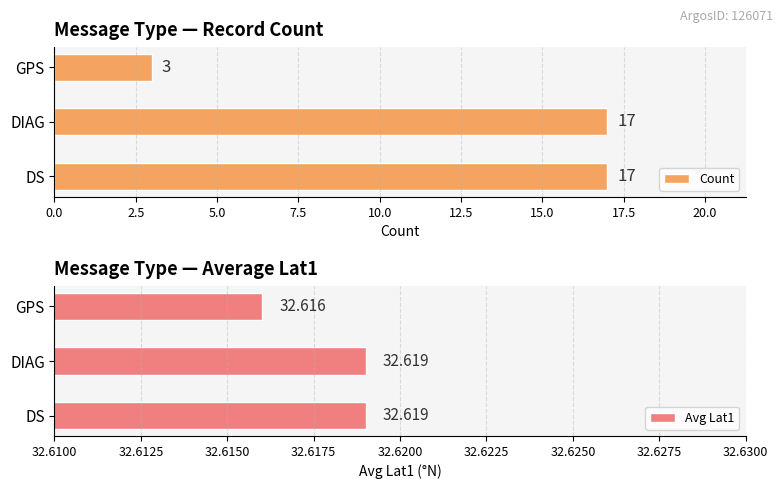

What is the difference between the second highest and minimum values in the Count series?

14